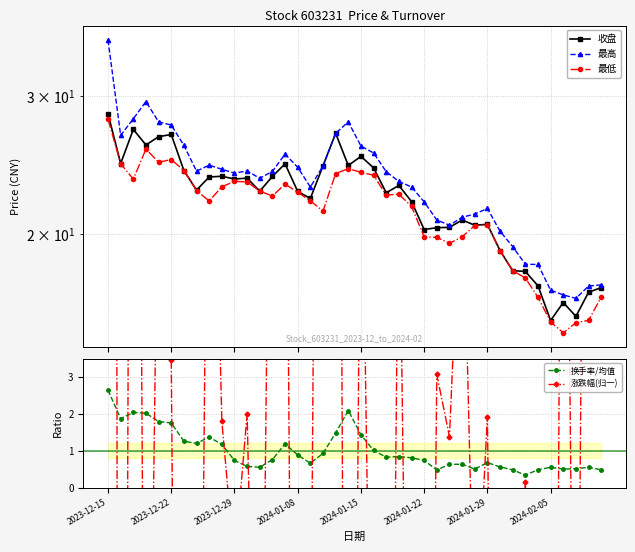

At which label does 换手率/均值 reach its peak?

2023-12-15